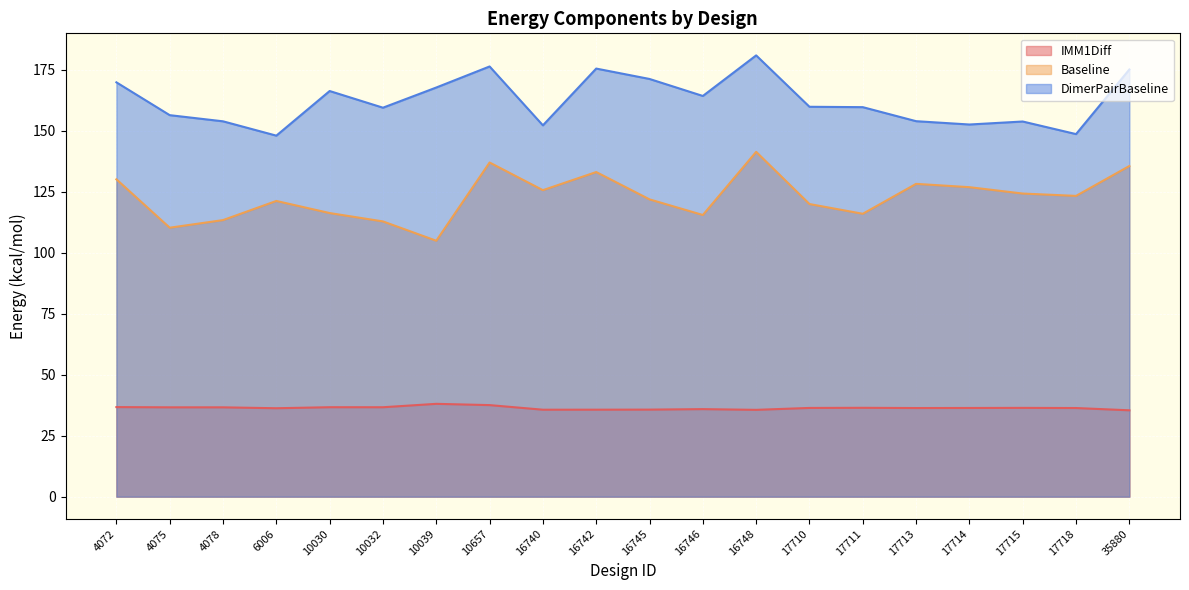

What is the total value across all series at 17715?

314.3